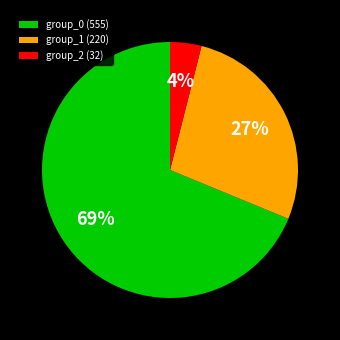

Is it true that group_2 (32) is 4% of the pie?

True